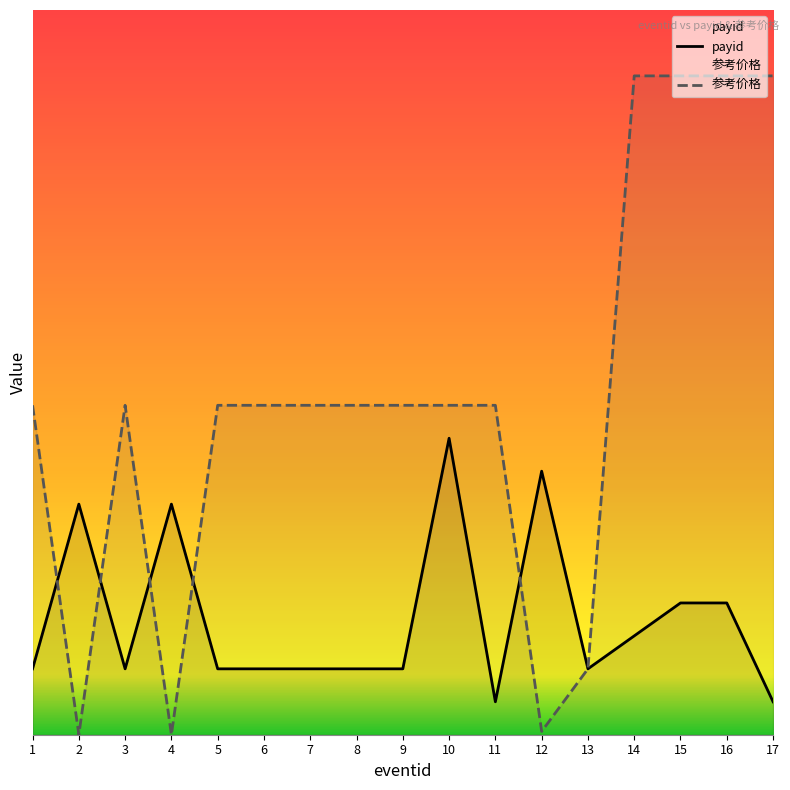

Reading right to left, list all the values displayed in this chart.

payid: 1.0	4.0	4.0	3.0	2.0	8.0	1.0	9.0	2.0	2.0	2.0	2.0	2.0	7.0	2.0	7.0	2.0
参考价格: 20.0	20.0	20.0	20.0	2.0	0.1	10.0	10.0	10.0	10.0	10.0	10.0	10.0	0.0	10.0	0.0	10.0